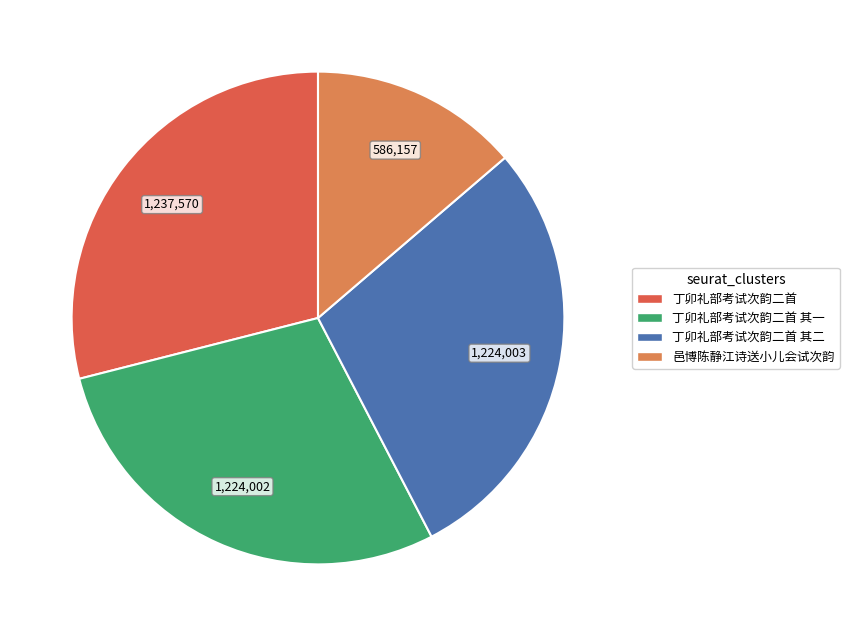

How many slices are in this pie chart?

4